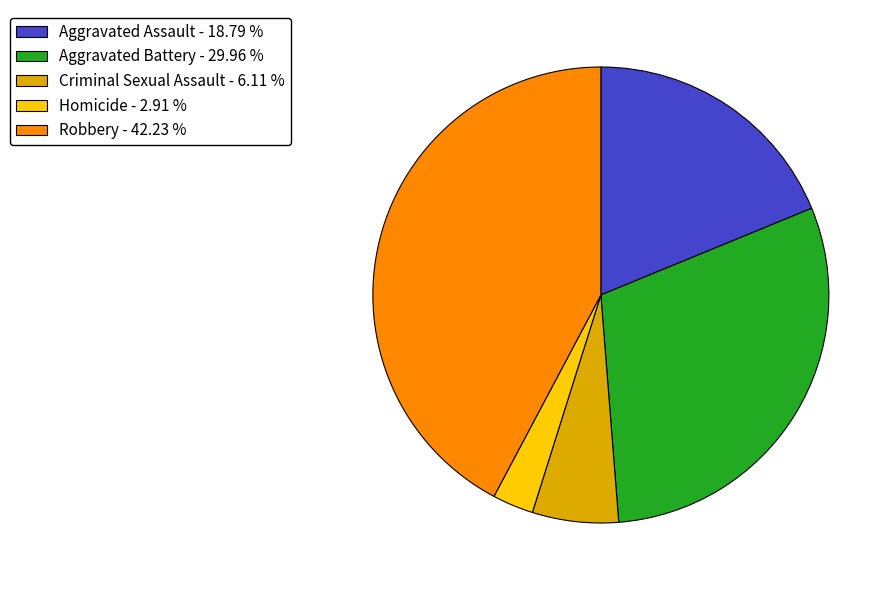

Do Aggravated Battery - 29.96 % and Aggravated Assault - 18.79 % together represent more than half of the pie?

No